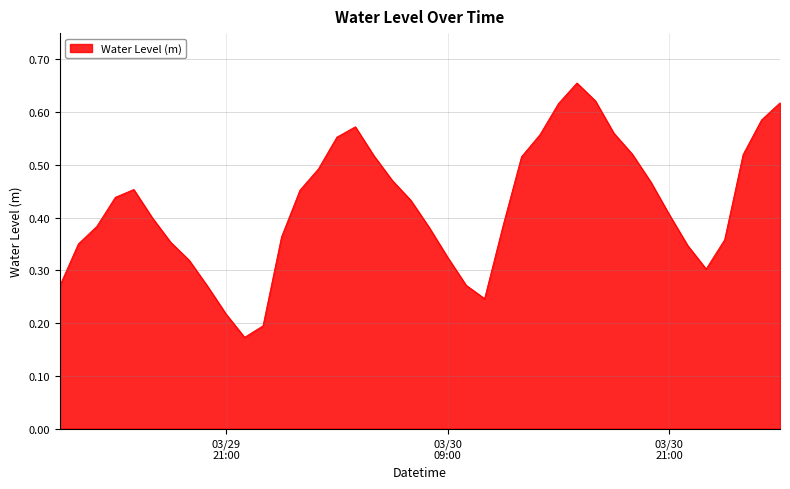

At which category does the data reach its first local valley?

2025-03-29 22:00:00